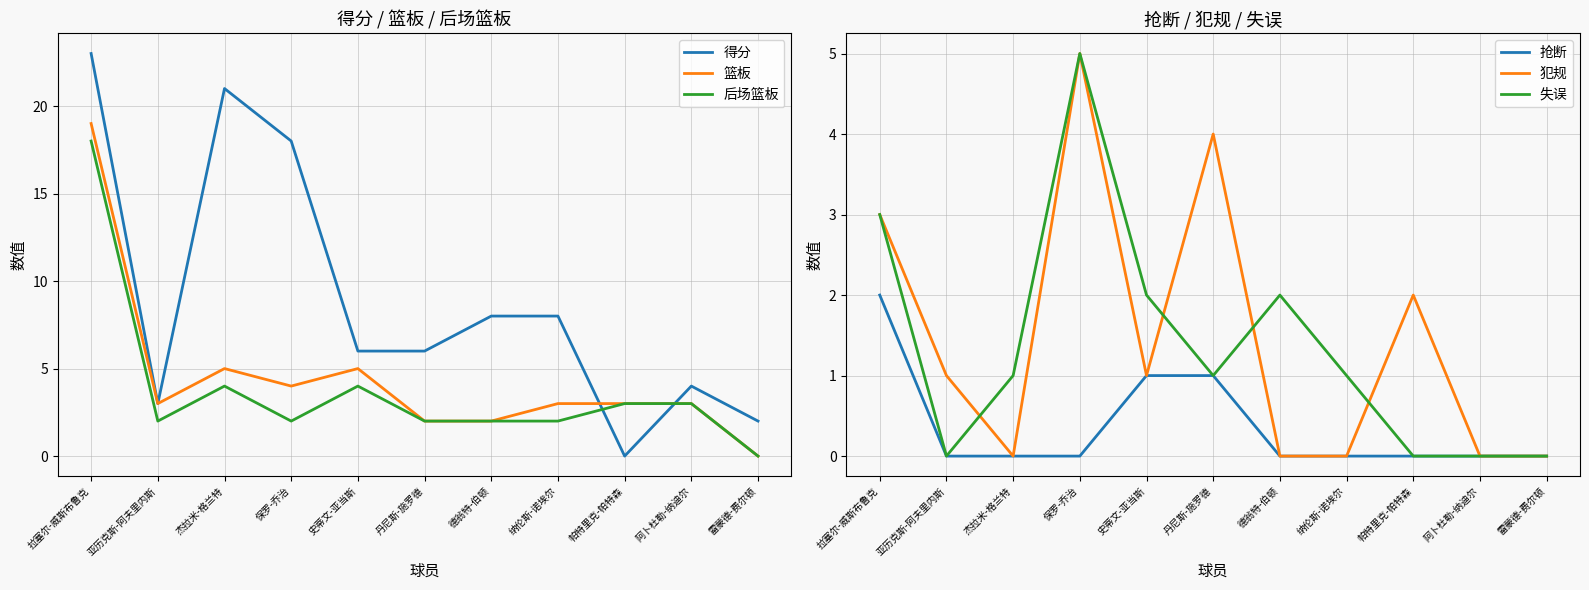

What are all the series names shown in the legend?

得分, 篮板, 后场篮板, 抢断, 犯规, 失误